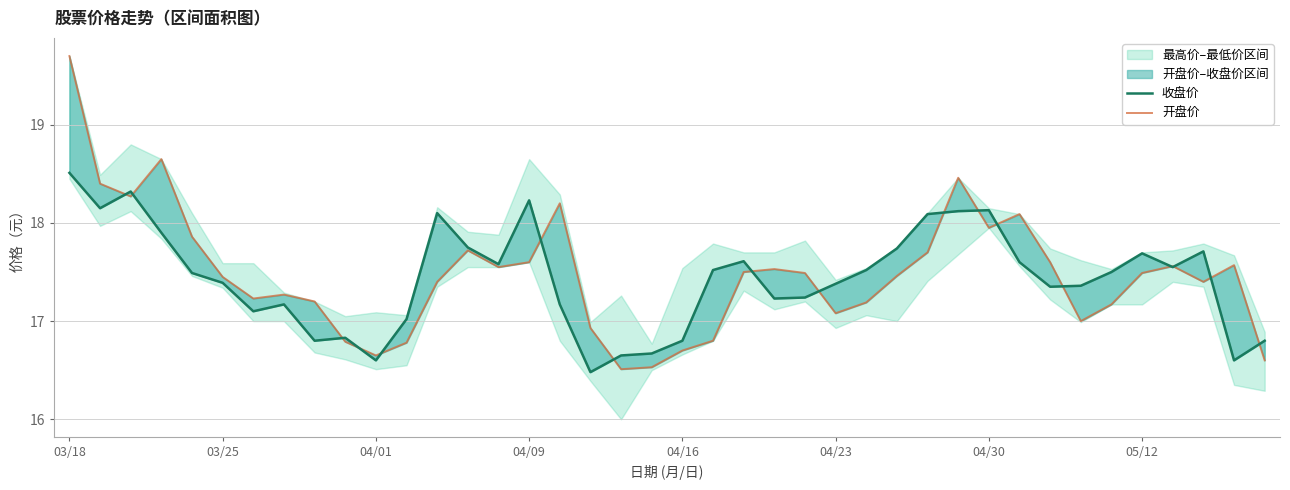

Between 28 and 37, which series saw the biggest shift?

收盘价